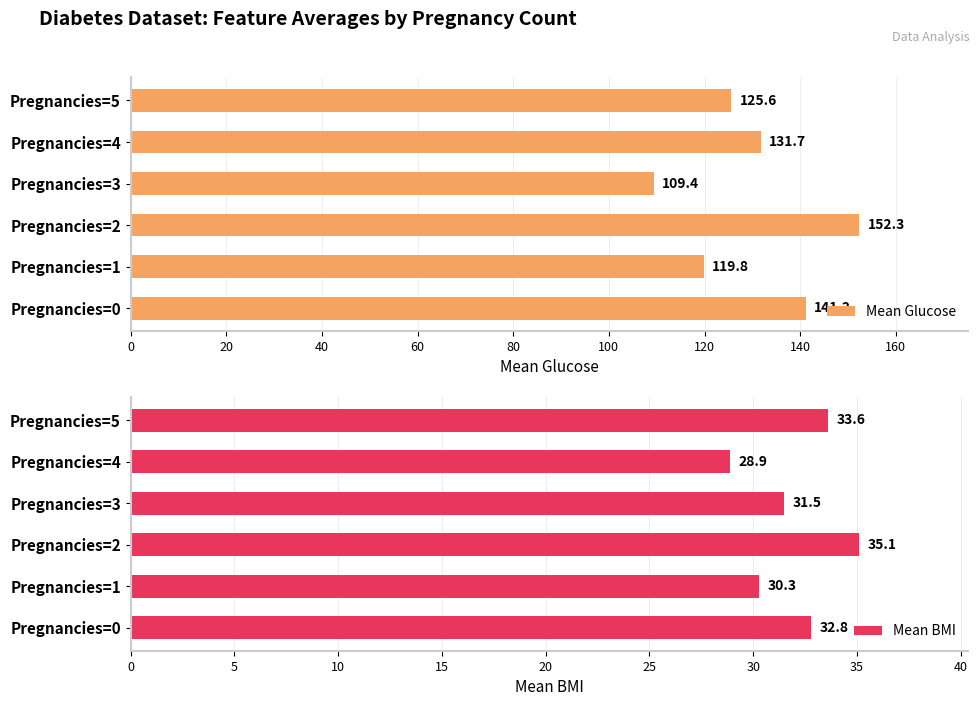

What is the difference between the maximum and minimum values in the Mean BMI series?

6.2